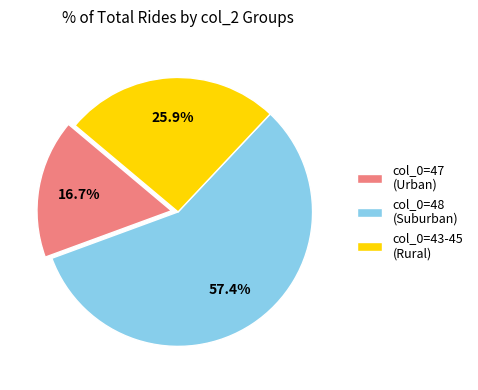

Rank the categories by value from lowest to highest.

col_0=47 (Urban), col_0=43-45 (Rural), col_0=48 (Suburban)